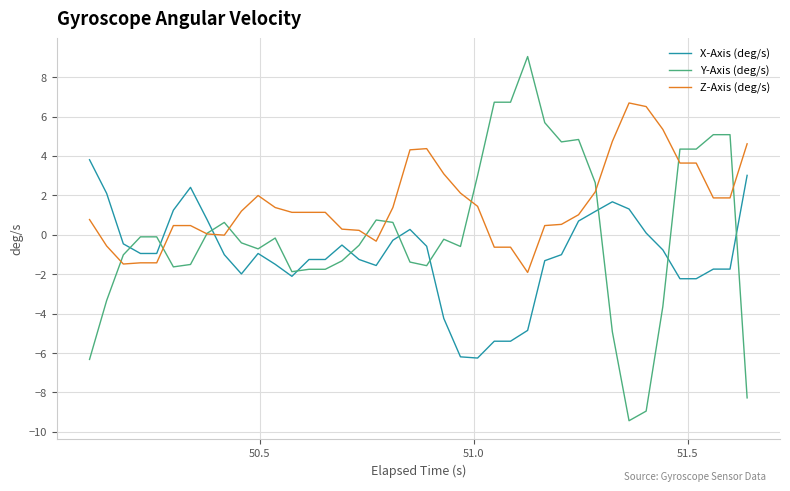

What is the smallest value displayed?

-9.4